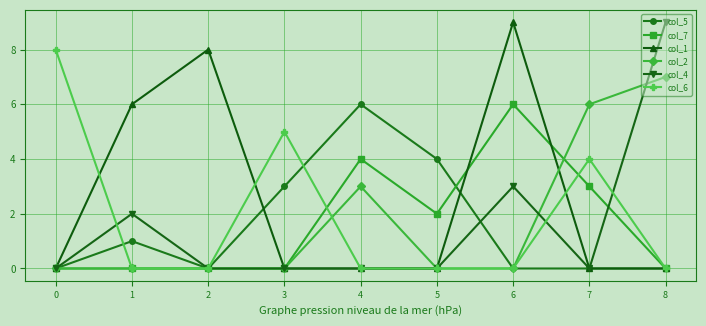

True or false: col_2 and col_4 cross at least once.

True